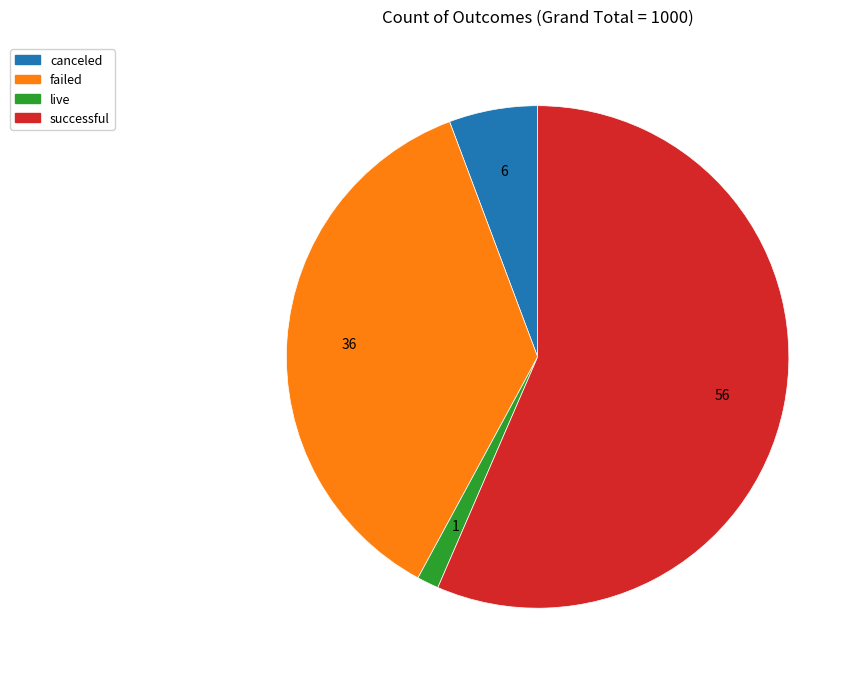

What is the largest slice in the pie chart?

successful